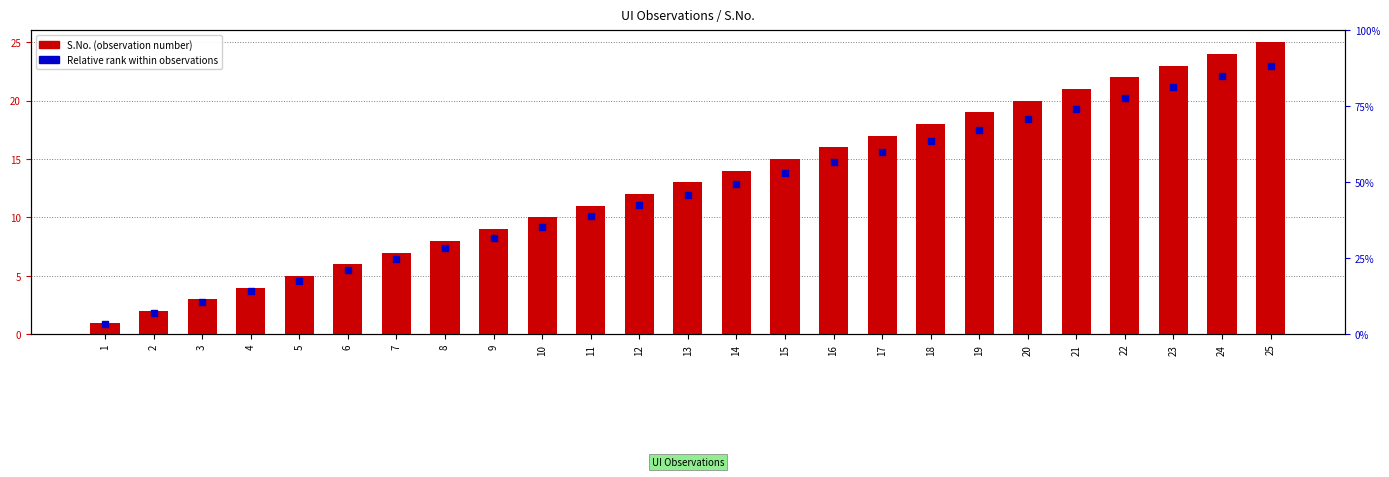

Which series has the widest spread of Y values?

S.No. (observation number)